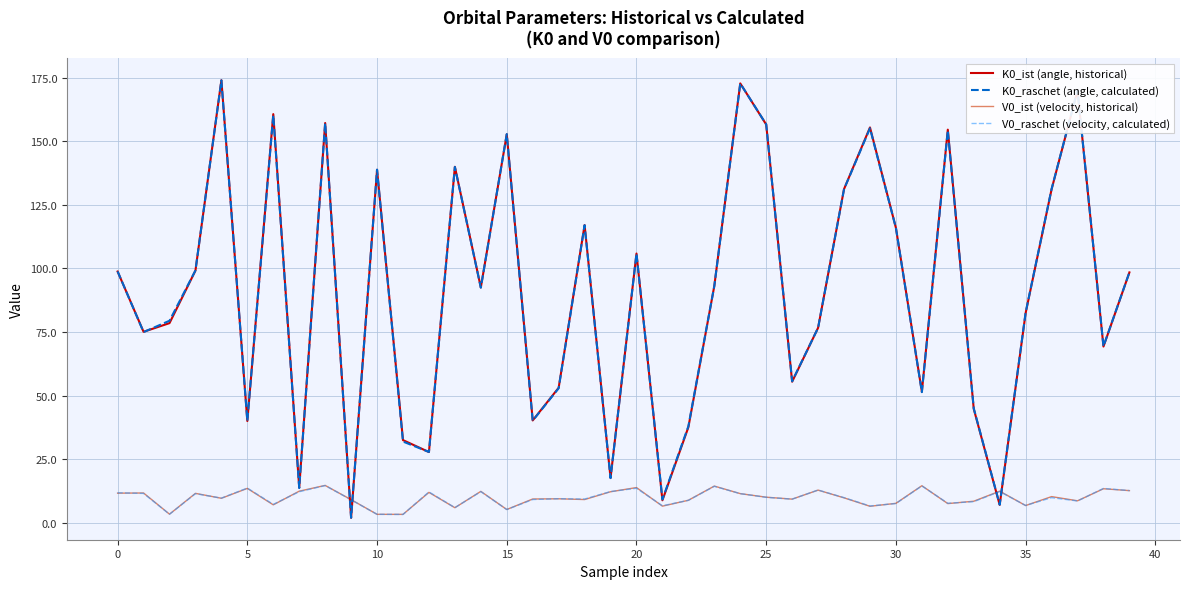

How many lines are shown in the chart?

4